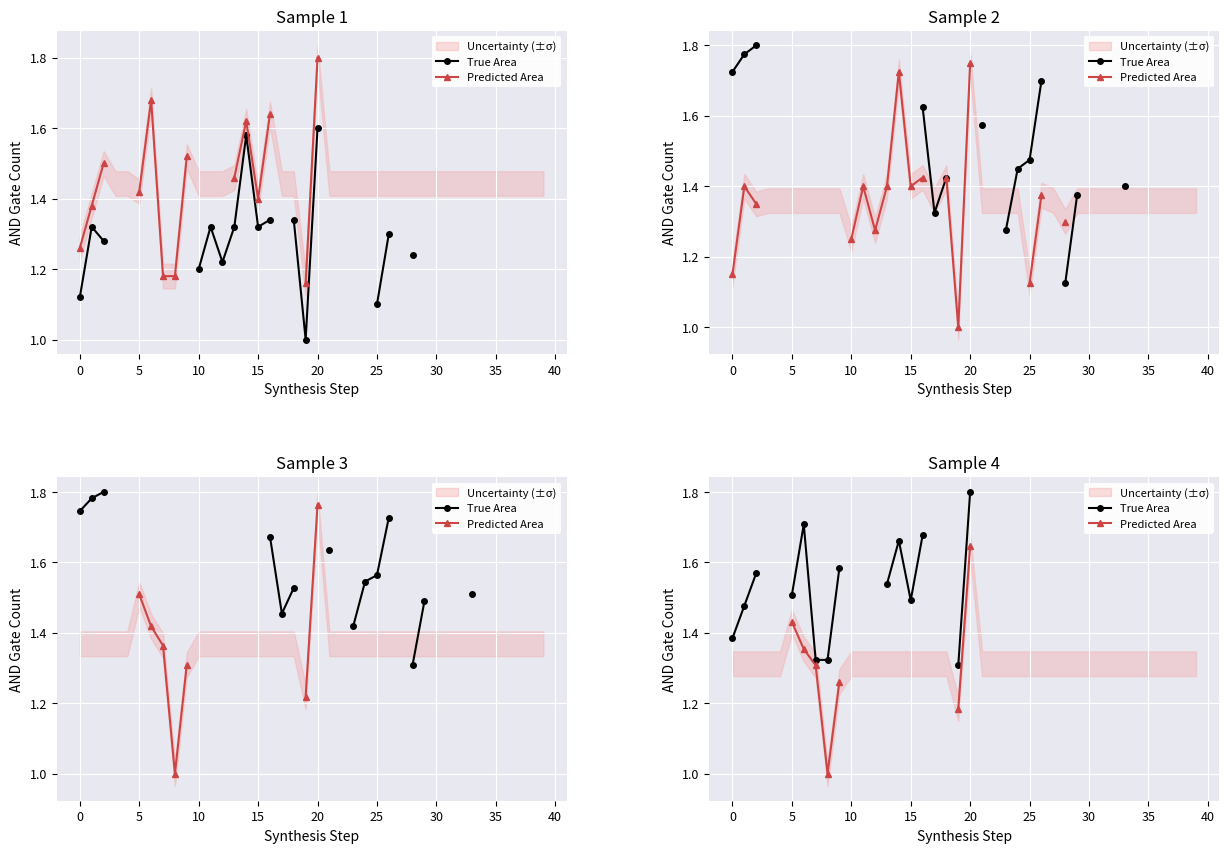

At which category is the sum across all series the highest?

20